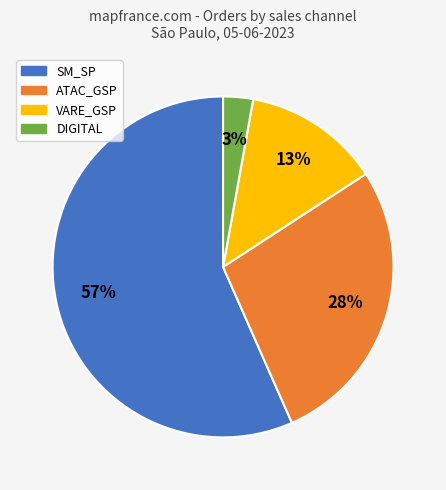

To the nearest percent, what percentage of the pie is VARE_GSP?

13%